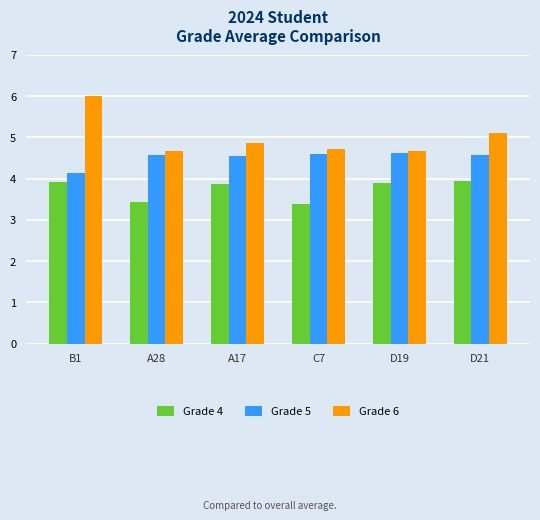

Which label corresponds to the largest value in the chart?

B1